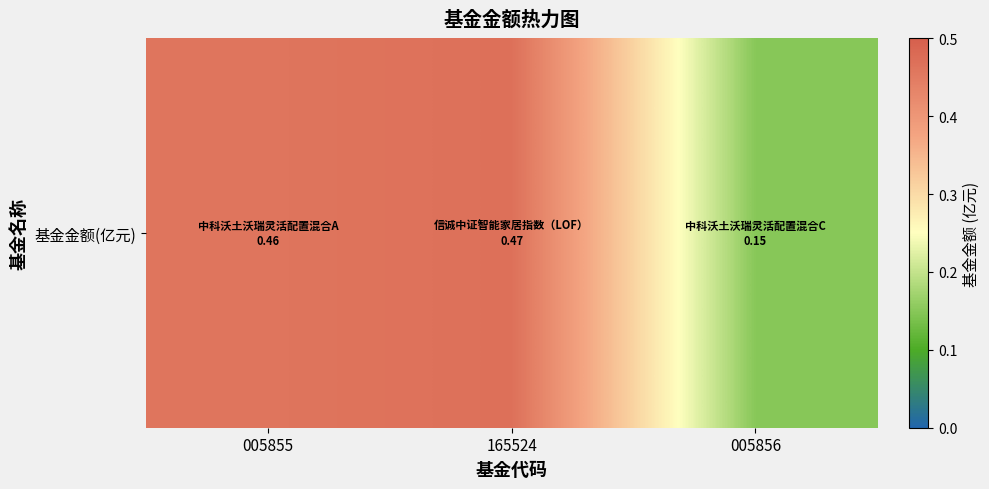

What is the maximum value shown in the chart?

0.5